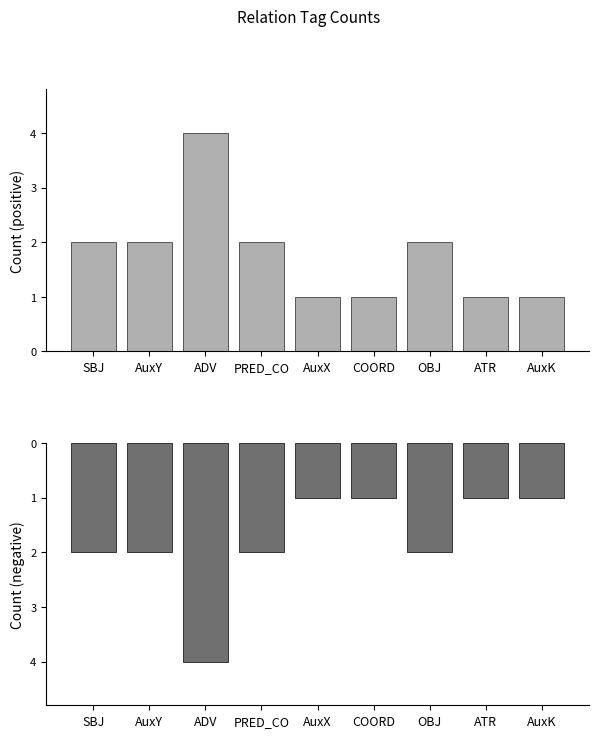

The Count series shows 4 at ADV. True or false?

True